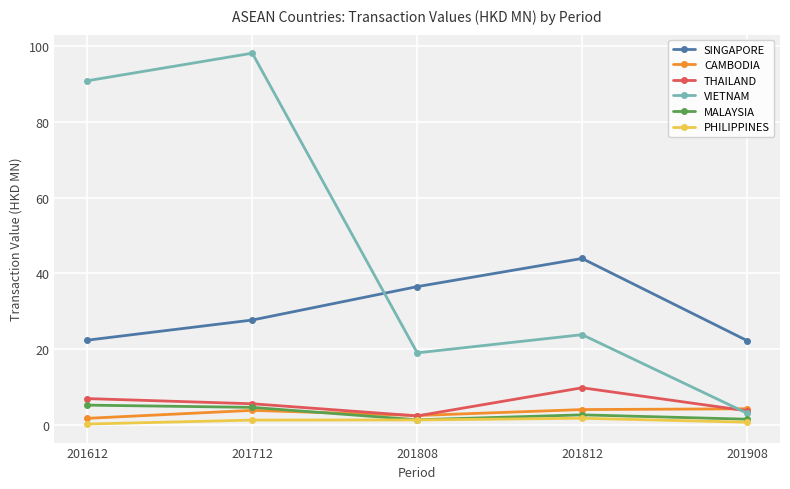

Which series has the widest spread of values?

VIETNAM